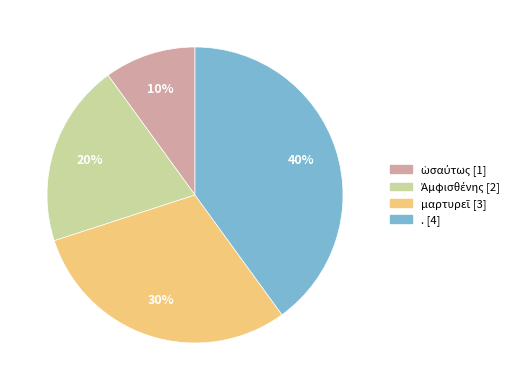

Is there any slice that represents more than half of the pie?

No